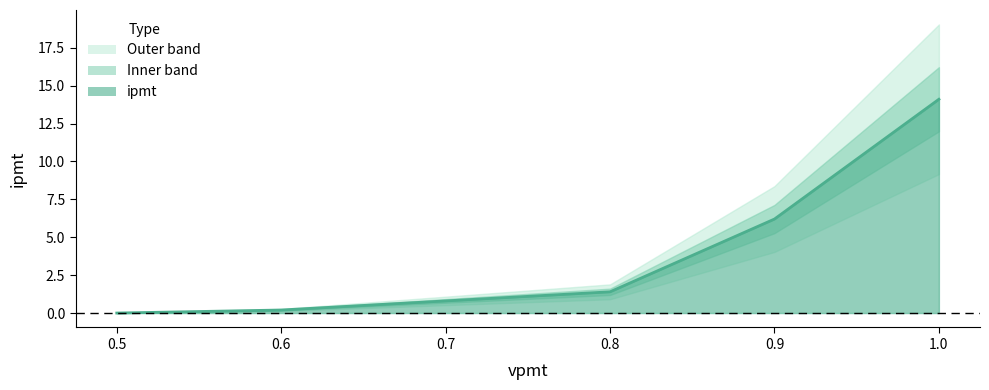

What is the change in value from 0.6 to 0.9?

+6.0